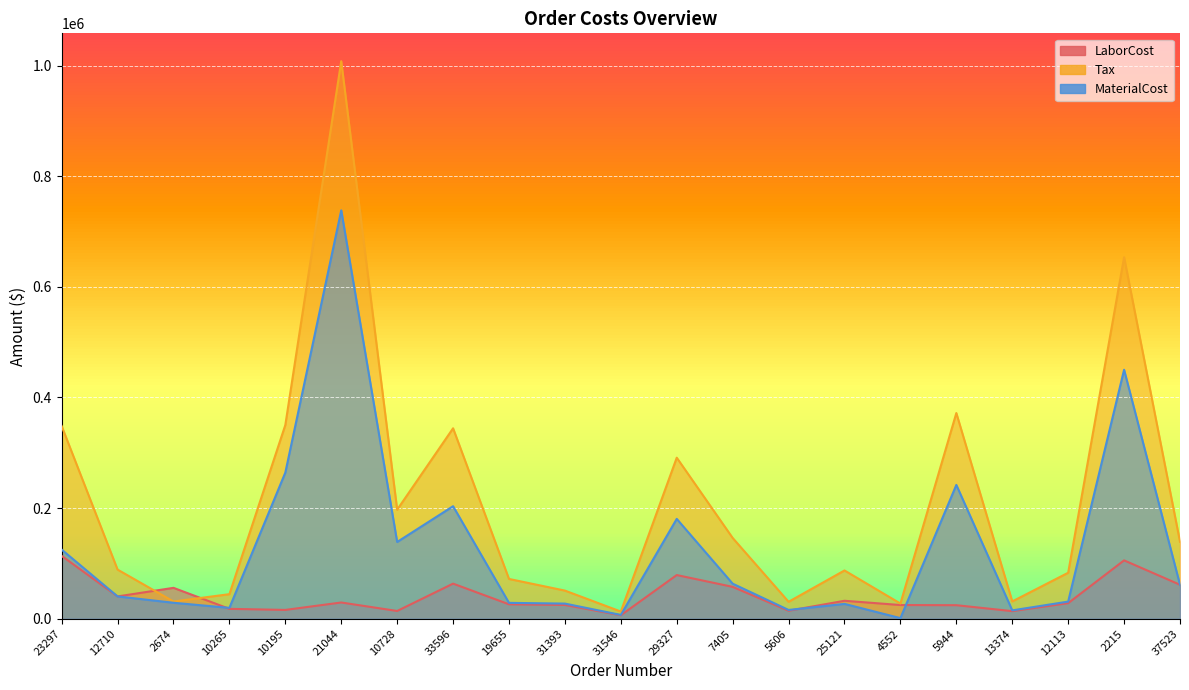

What is the difference between the LaborCost values at 21044 and 10265?

11488.9